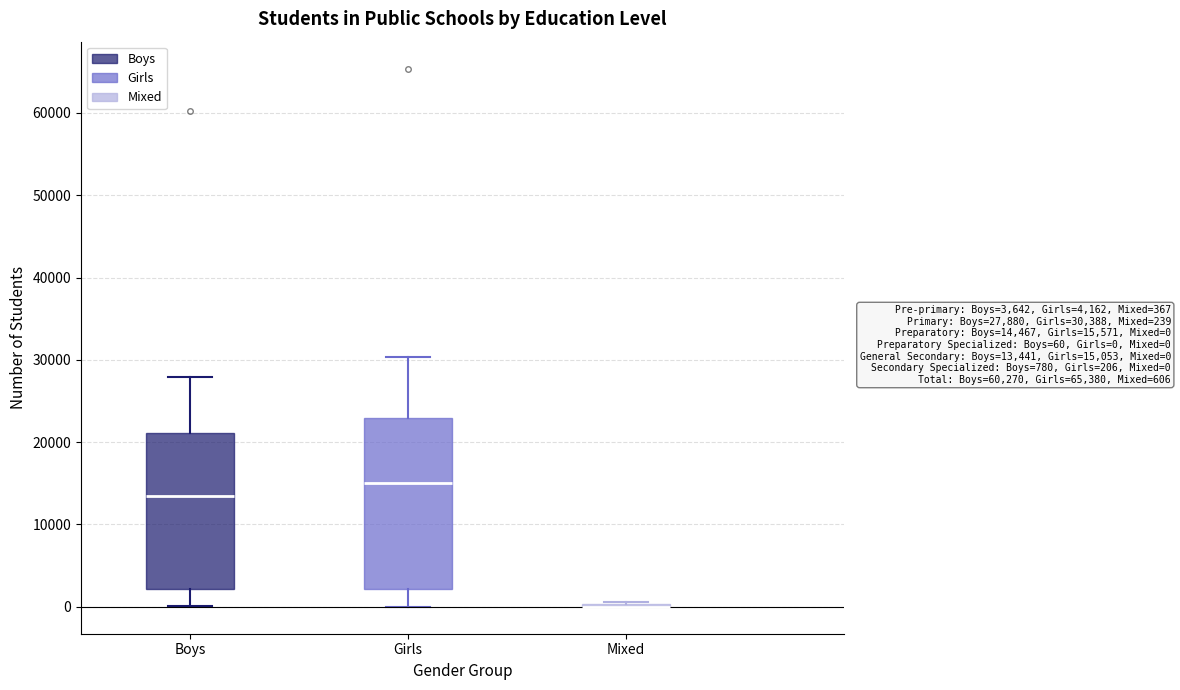

Comparing the boxes themselves (not the whiskers), which one is the tallest?

Girls